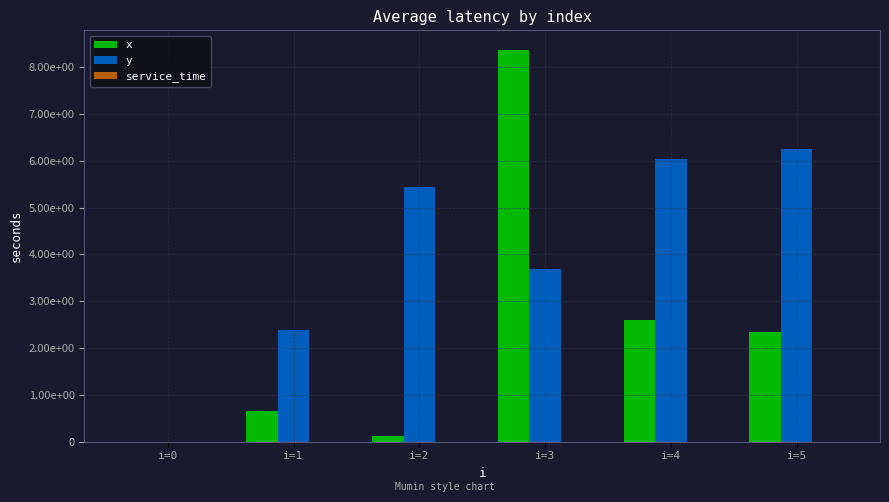

Does the chart contain stacked bars?

No